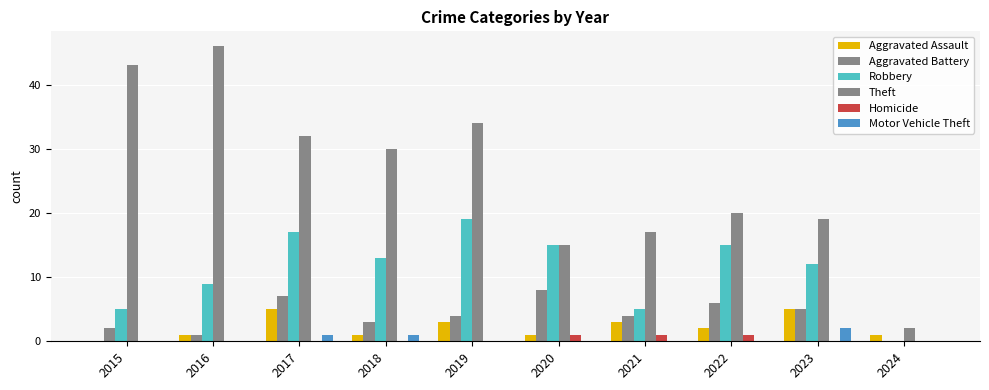

How many series are shown in this chart?

6